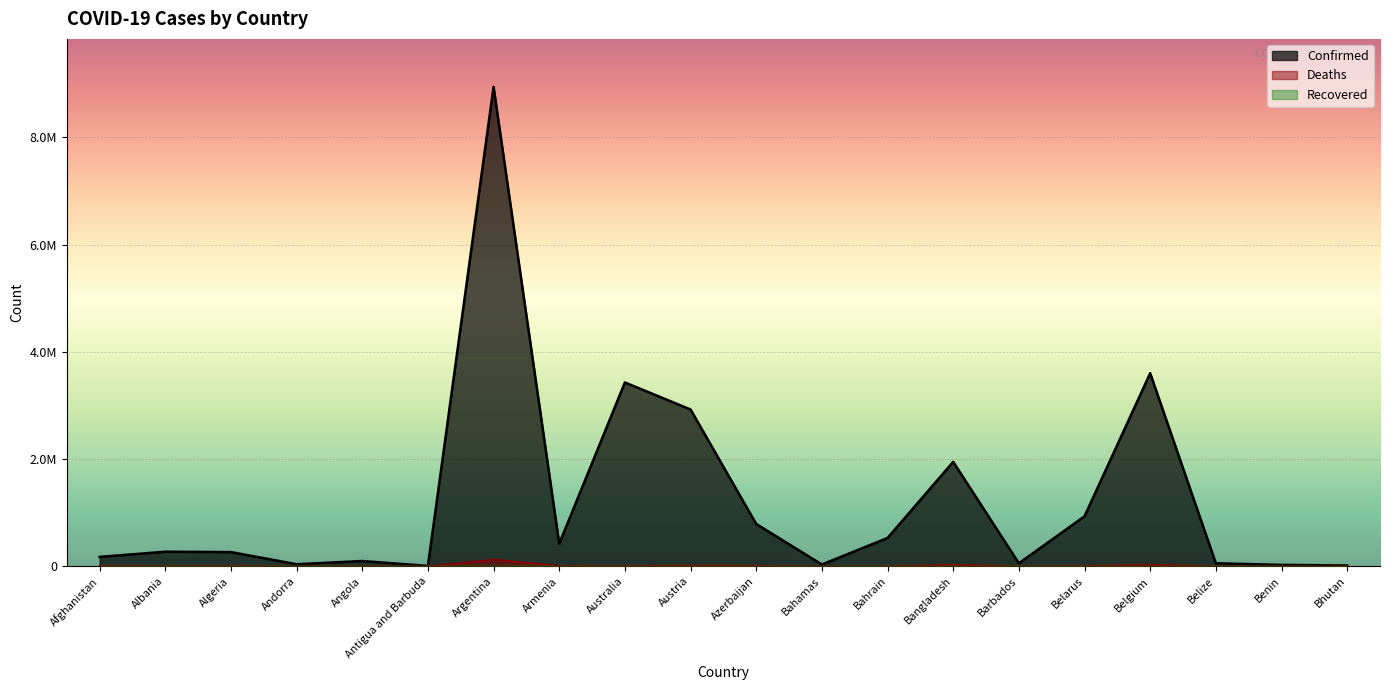

True or false: Confirmed and Deaths cross at least once.

False